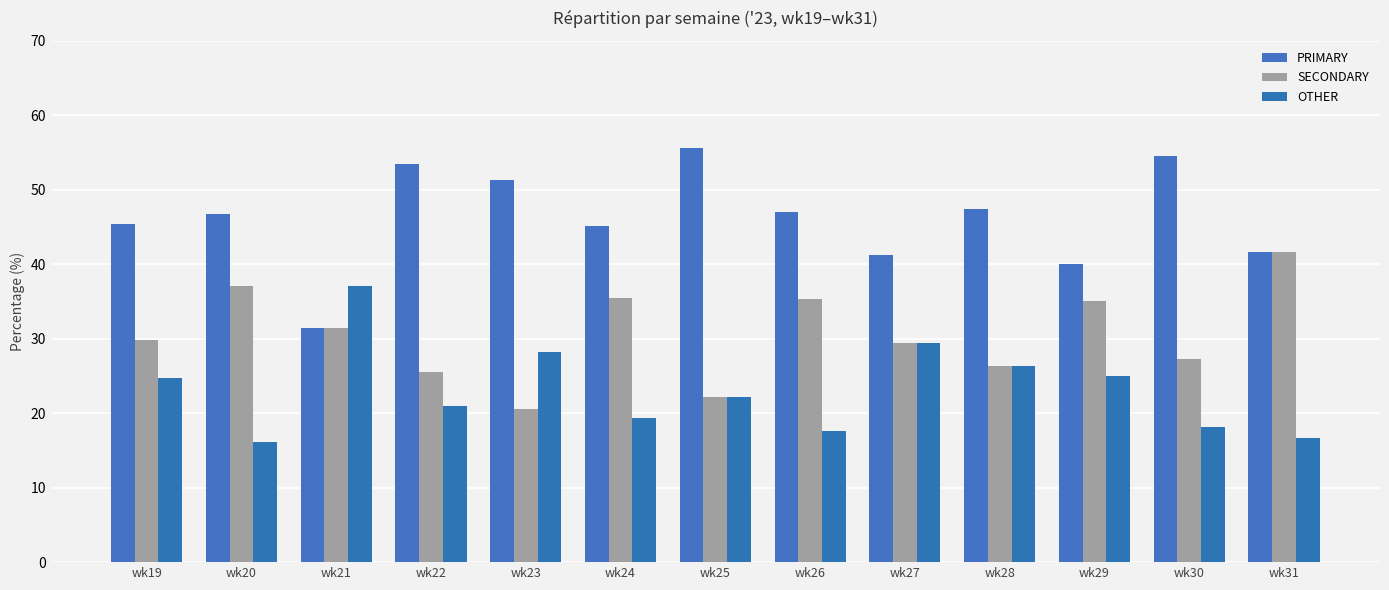

At which label does OTHER first exceed 22?

wk19